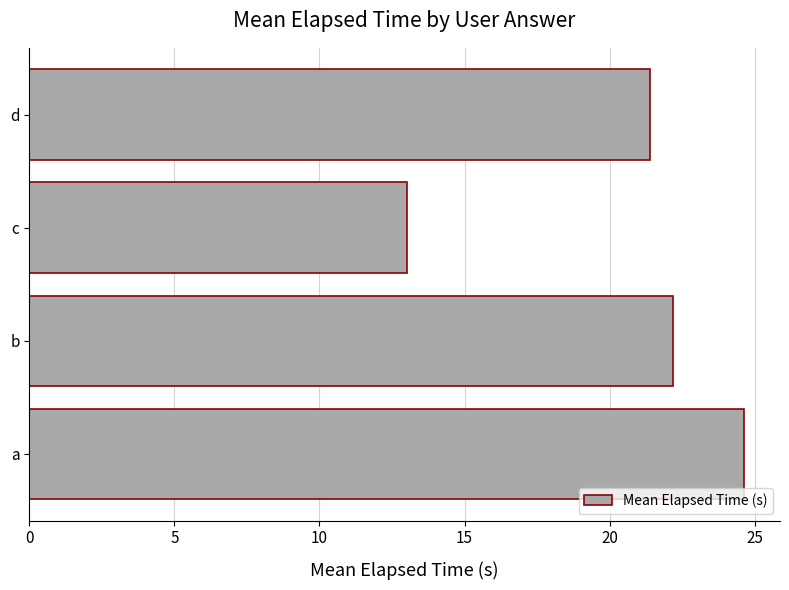

Rank the categories by value from highest to lowest.

a, b, d, c